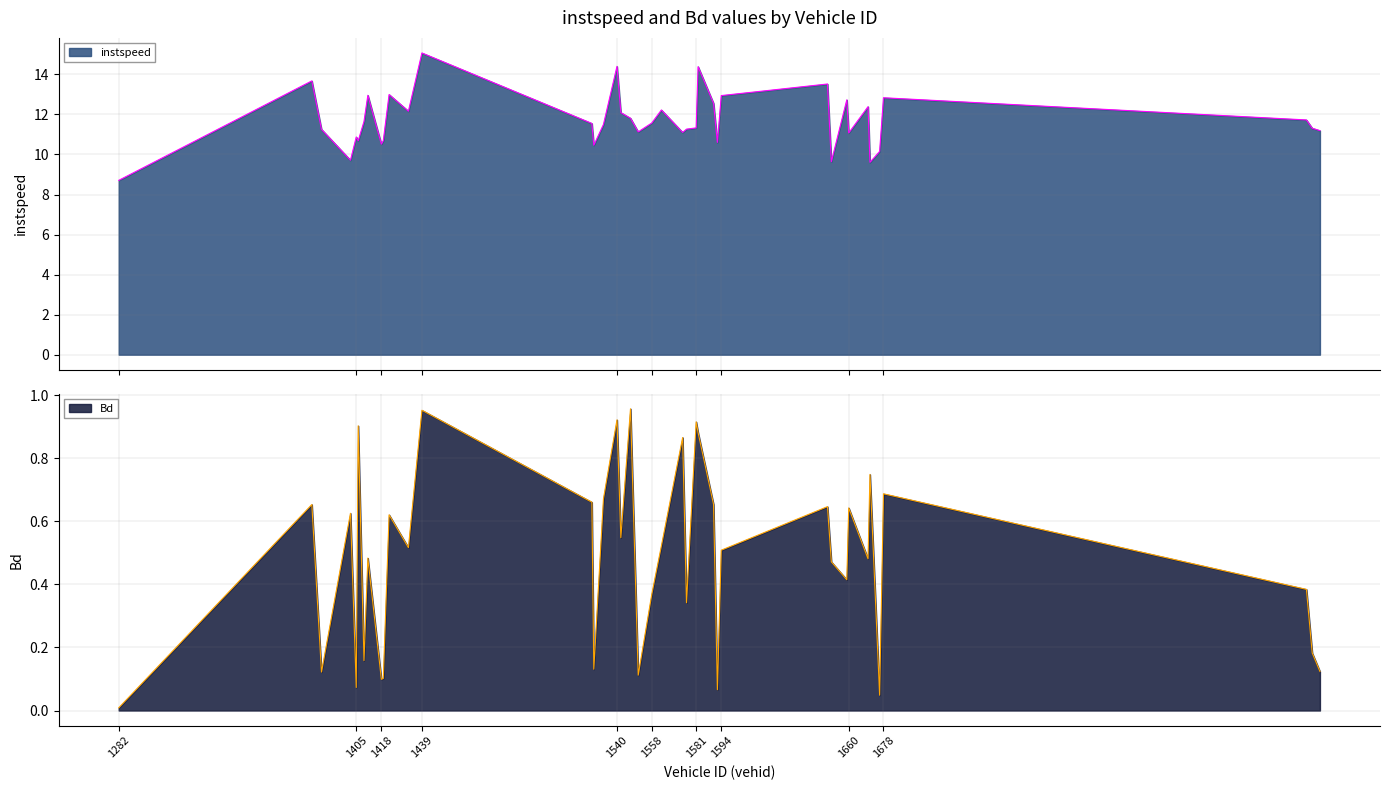

What is the value of the Bd point at the 38th from the left?

0.4